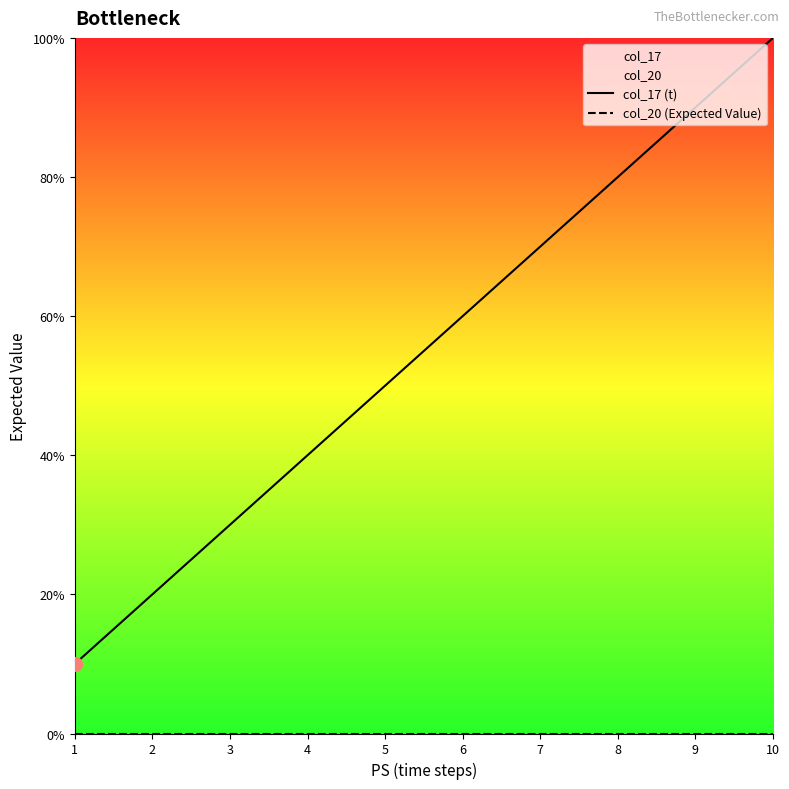

True or false: col_20 (Expected Value) and col_17 (t) cross at least once.

False